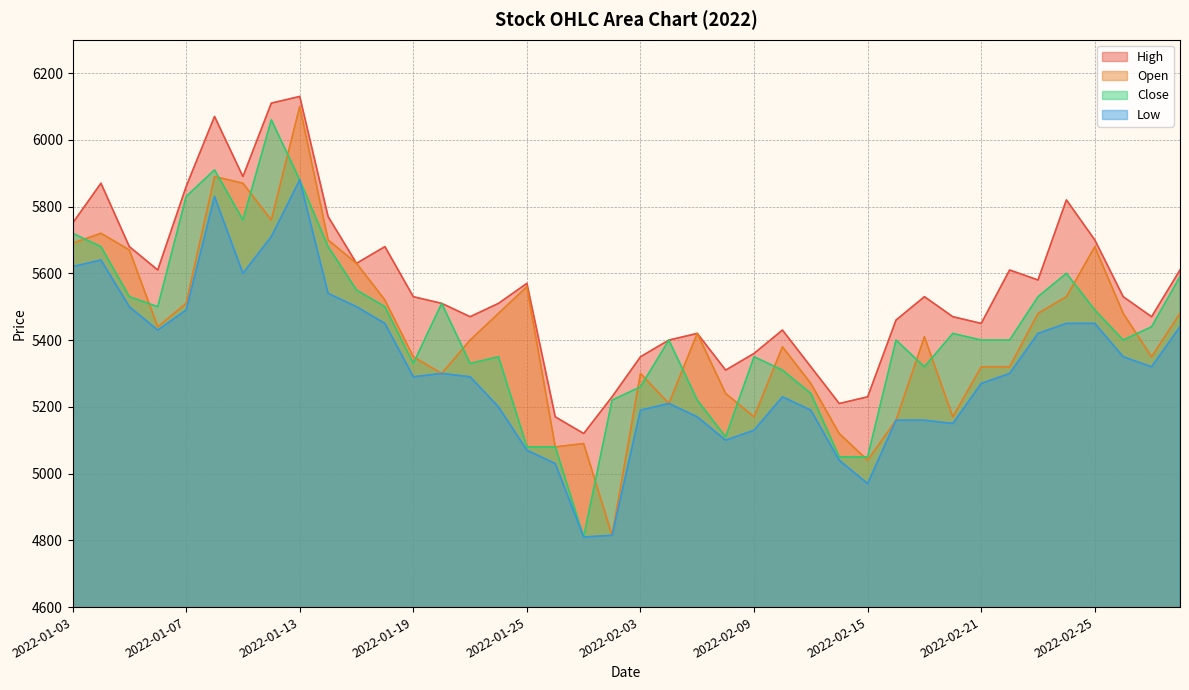

How many lines are shown in the chart?

4